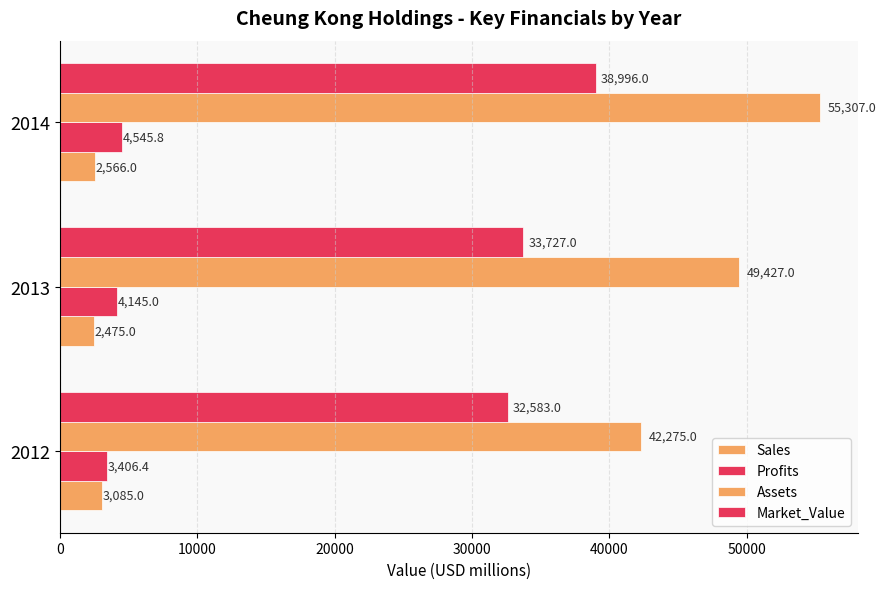

How many values in the Profits series are below 4145?

1